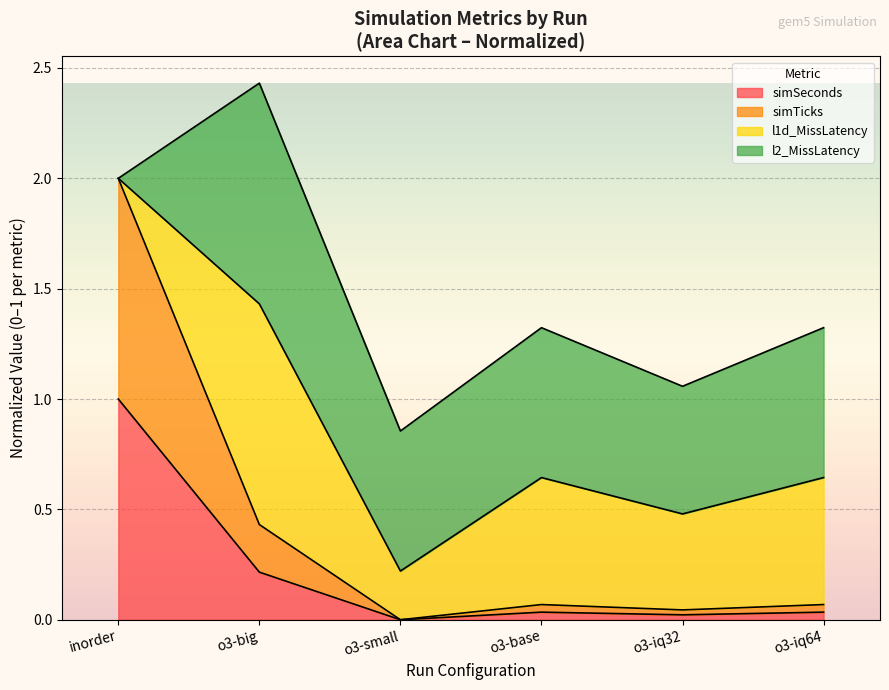

In simTicks, how many points are higher than both neighbors (excluding endpoints)?

1